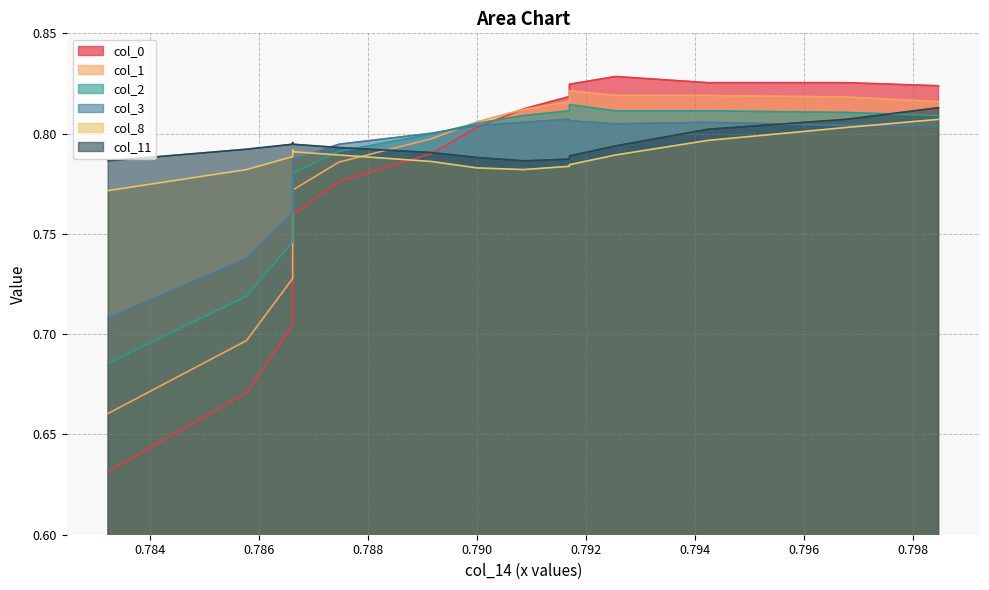

At how many categories does at least one series exceed 0?

15